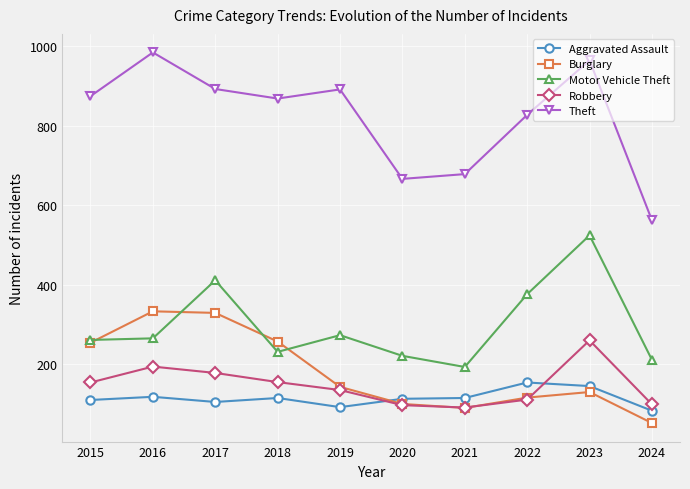

How many interior local peaks does the Theft series have?

3